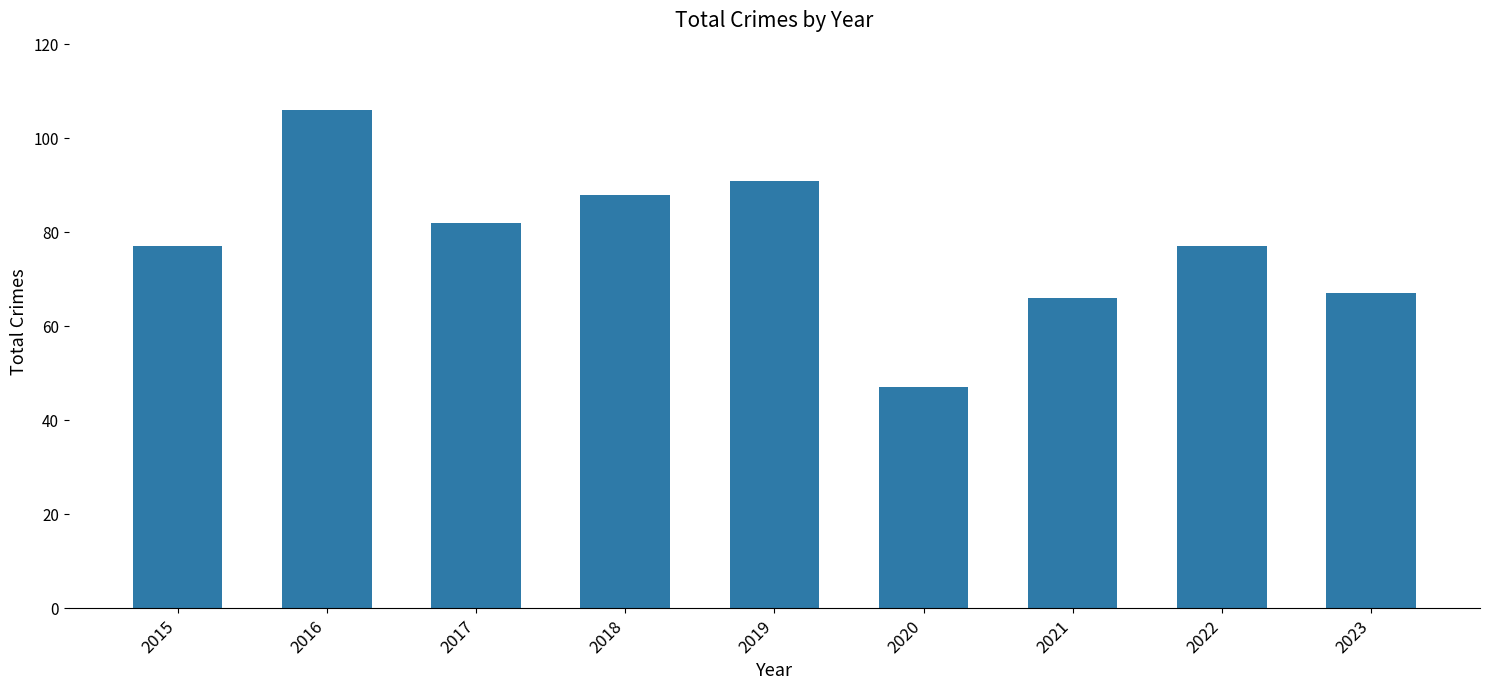

What is the average value?

78